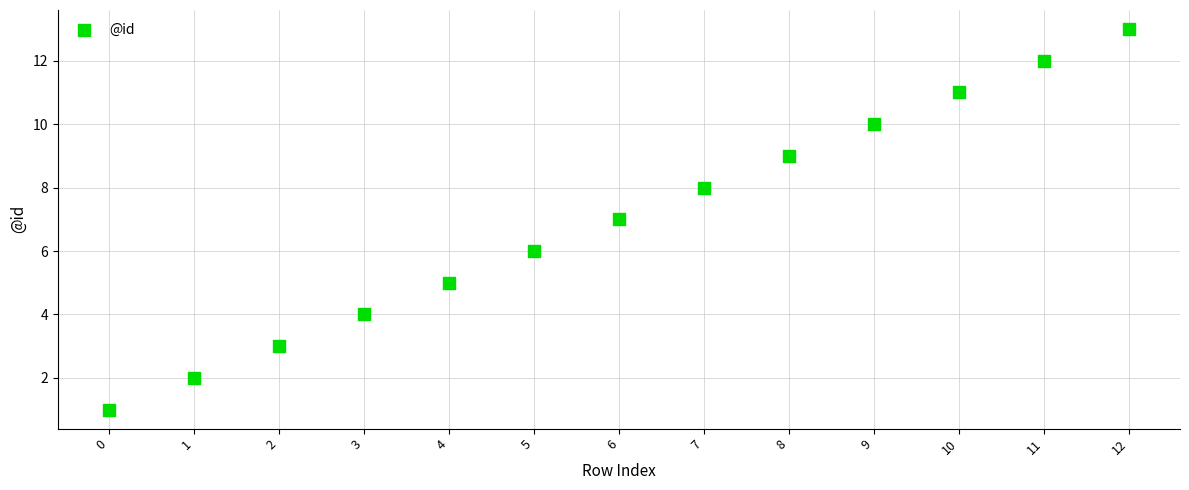

What is the range of Y values (max minus min)?

12